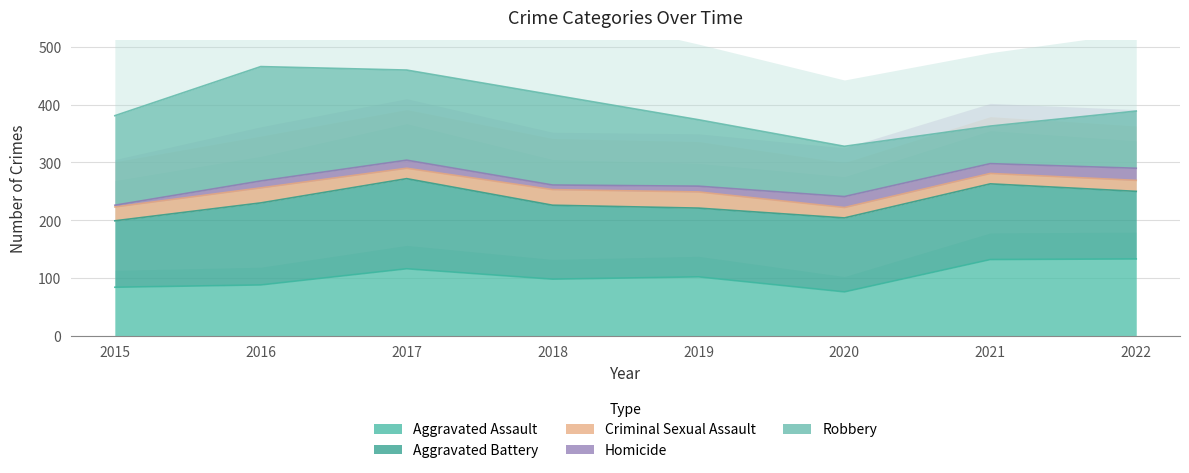

What is the maximum value for Aggravated Assault?

133